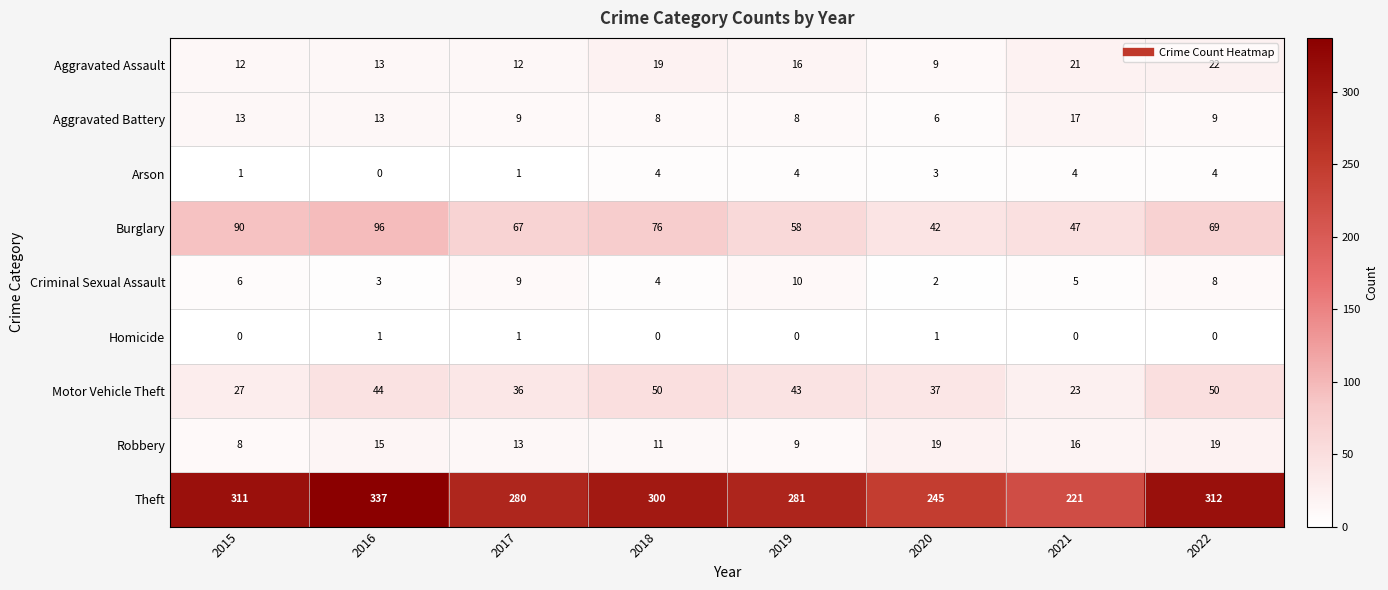

At how many categories does at least one series exceed 167?

8